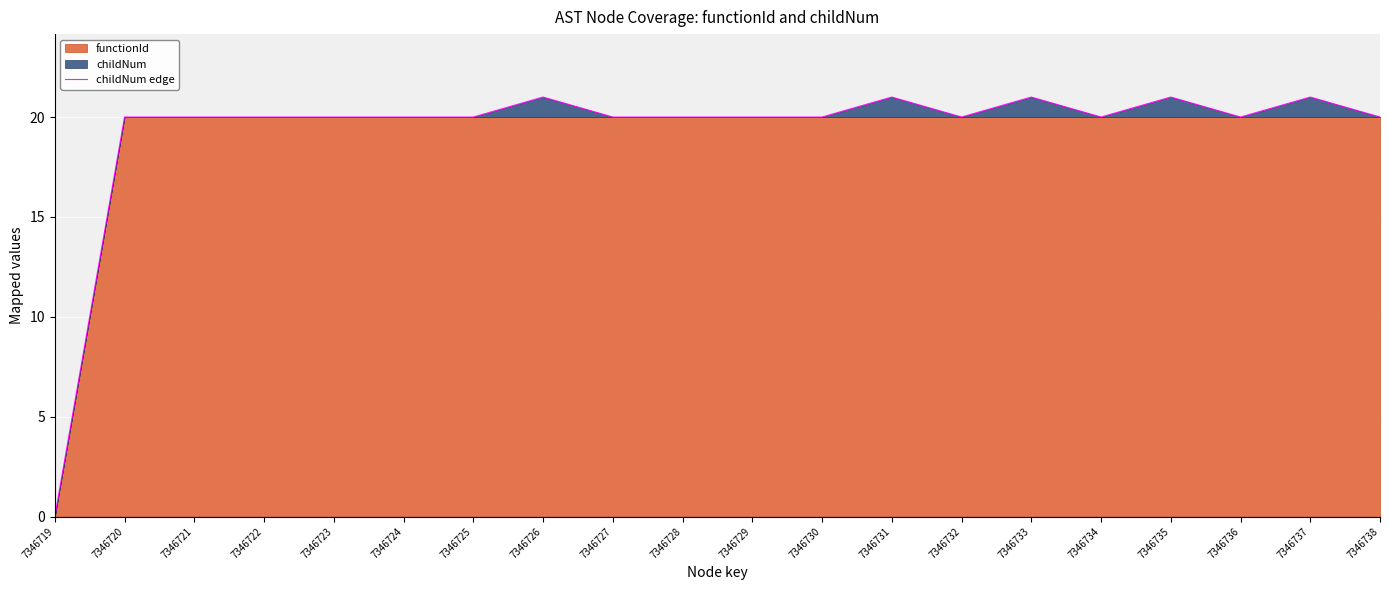

What is the sum of all values?

385